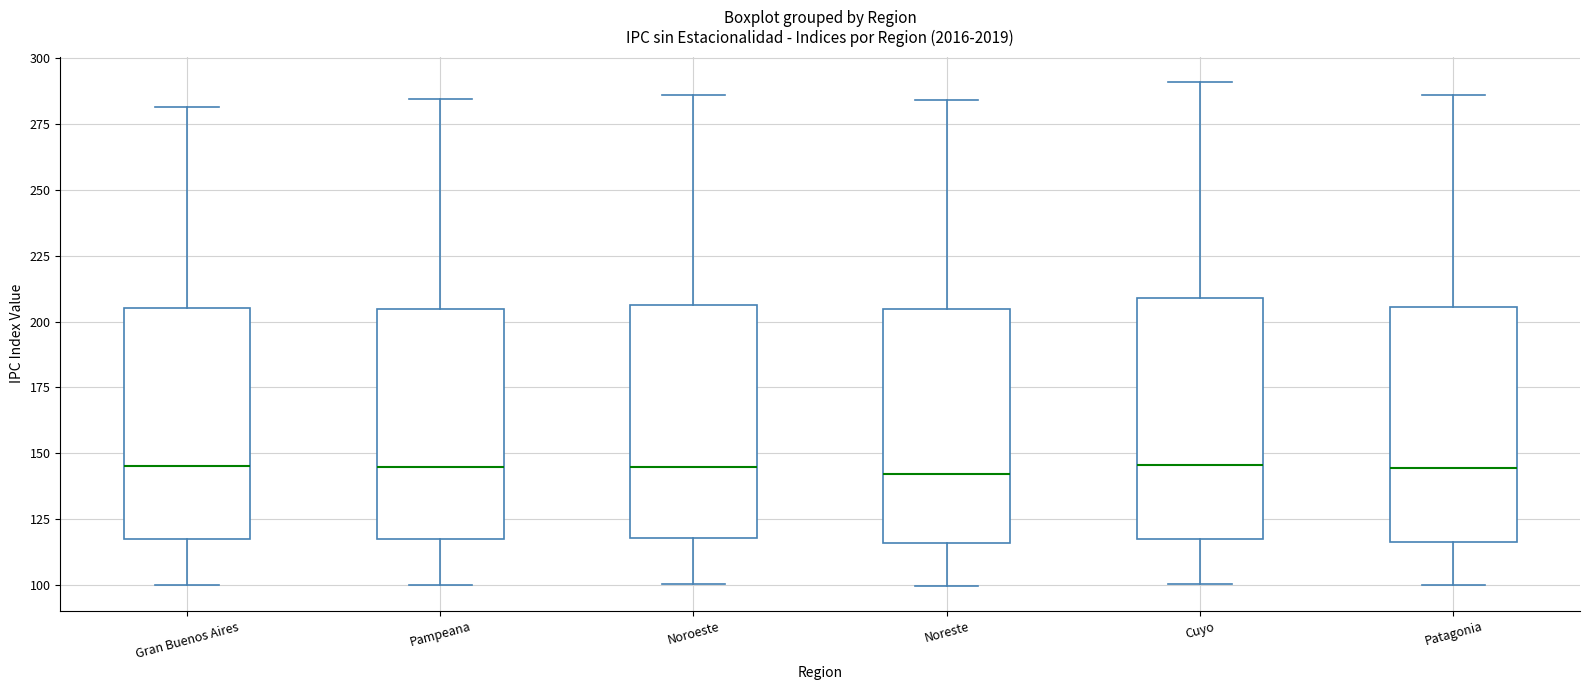

Where does the upper whisker of the box for Cuyo end on the y-axis? The values are not printed on the chart, so give them approximately, as read against the axis.

290